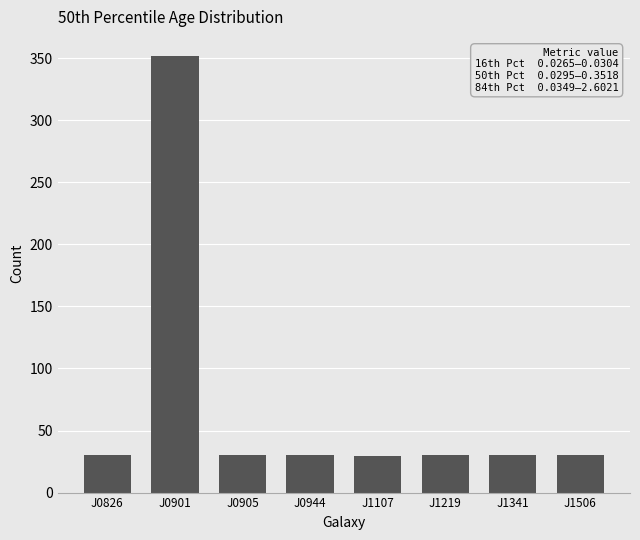

What is the difference between the values at J1341 and J0905?

0.1